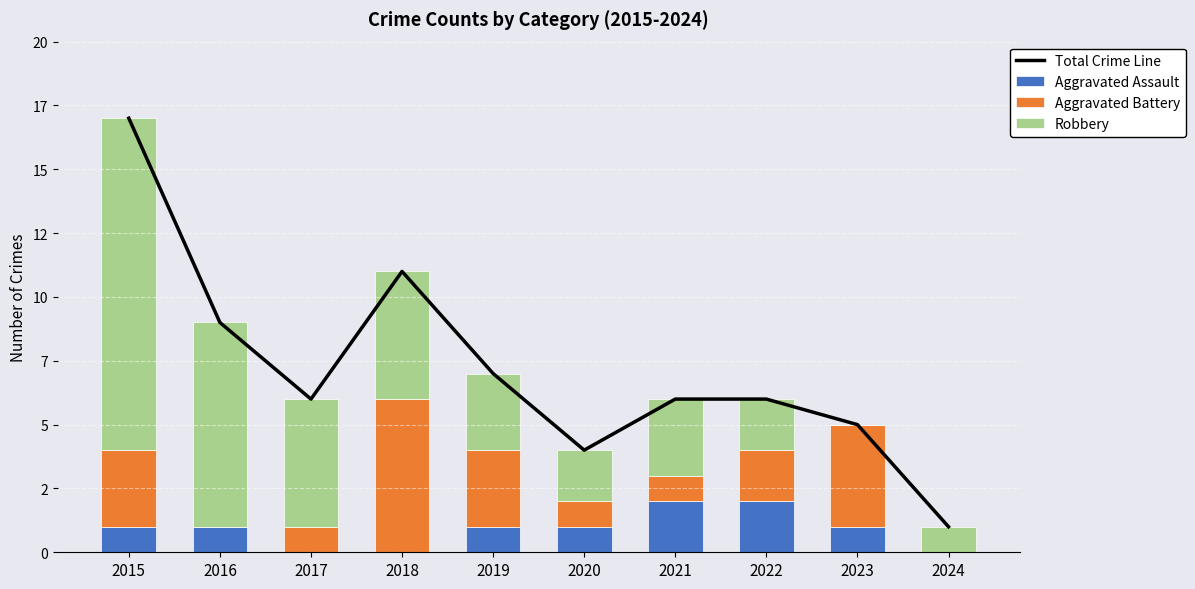

At how many categories does at least one series exceed 9?

2